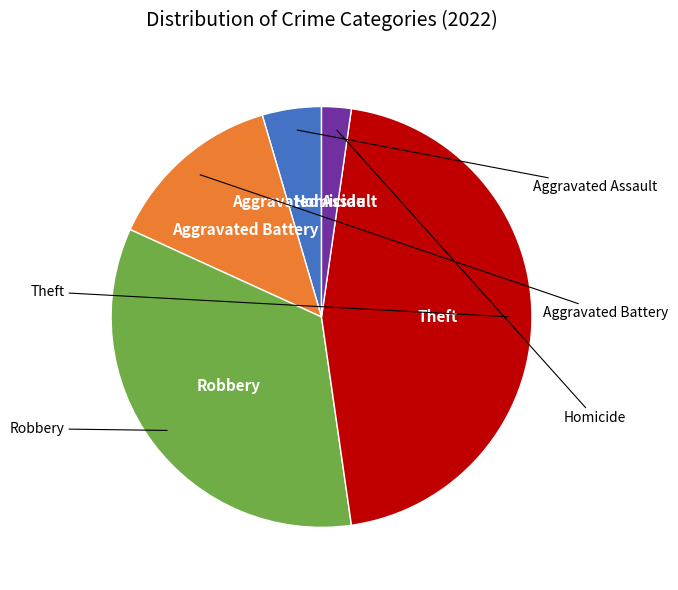

Is there any slice that represents more than half of the pie?

No